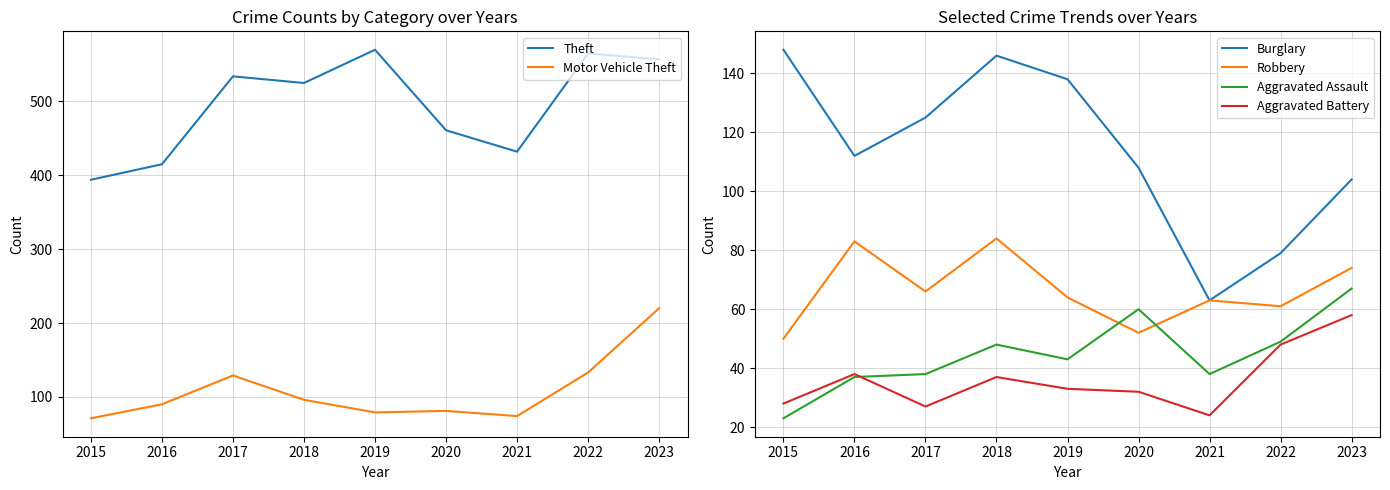

Reading left to right, transcribe all the data shown in this chart.

Theft: 2015=394	2016=415	2017=534	2018=525	2019=570	2020=461	2021=432	2022=565	2023=557
Motor Vehicle Theft: 2015=71	2016=90	2017=129	2018=96	2019=79	2020=81	2021=74	2022=133	2023=220
Burglary: 2015=148	2016=112	2017=125	2018=146	2019=138	2020=108	2021=63	2022=79	2023=104
Robbery: 2015=50	2016=83	2017=66	2018=84	2019=64	2020=52	2021=63	2022=61	2023=74
Aggravated Assault: 2015=23	2016=37	2017=38	2018=48	2019=43	2020=60	2021=38	2022=49	2023=67
Aggravated Battery: 2015=28	2016=38	2017=27	2018=37	2019=33	2020=32	2021=24	2022=48	2023=58